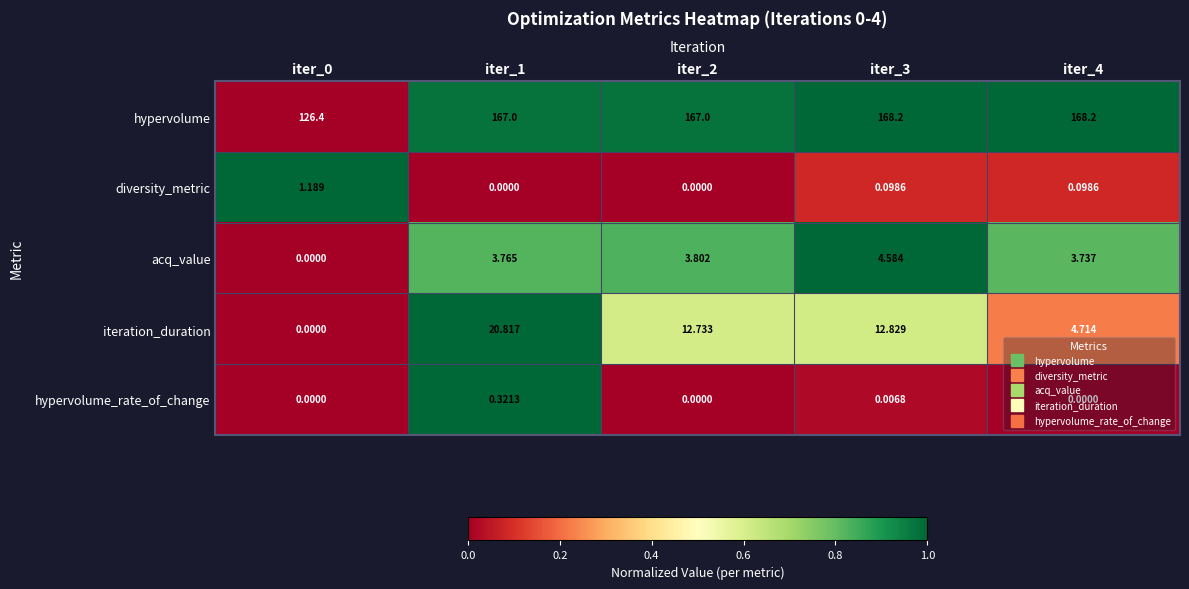

At iter_3, list the series in order from largest to smallest.

hypervolume, iteration_duration, acq_value, diversity_metric, hypervolume_rate_of_change